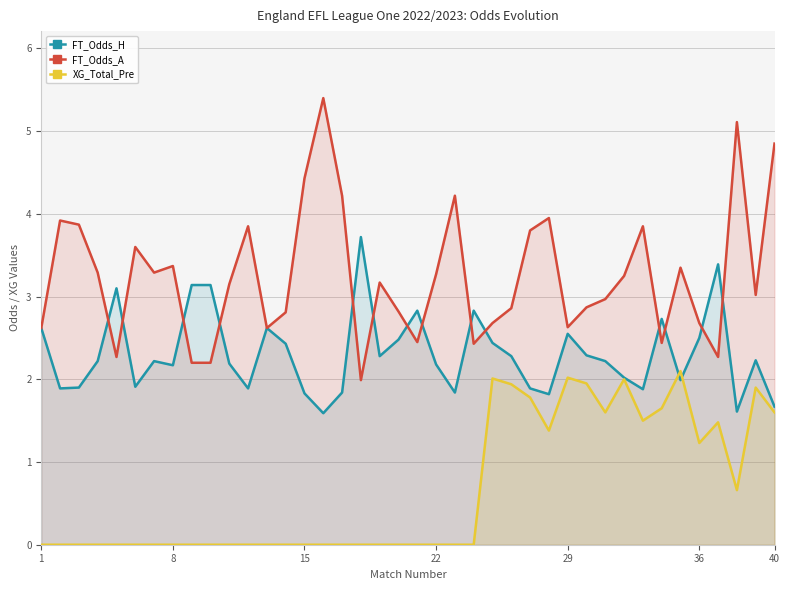

At which category is the sum across all series the highest?

40